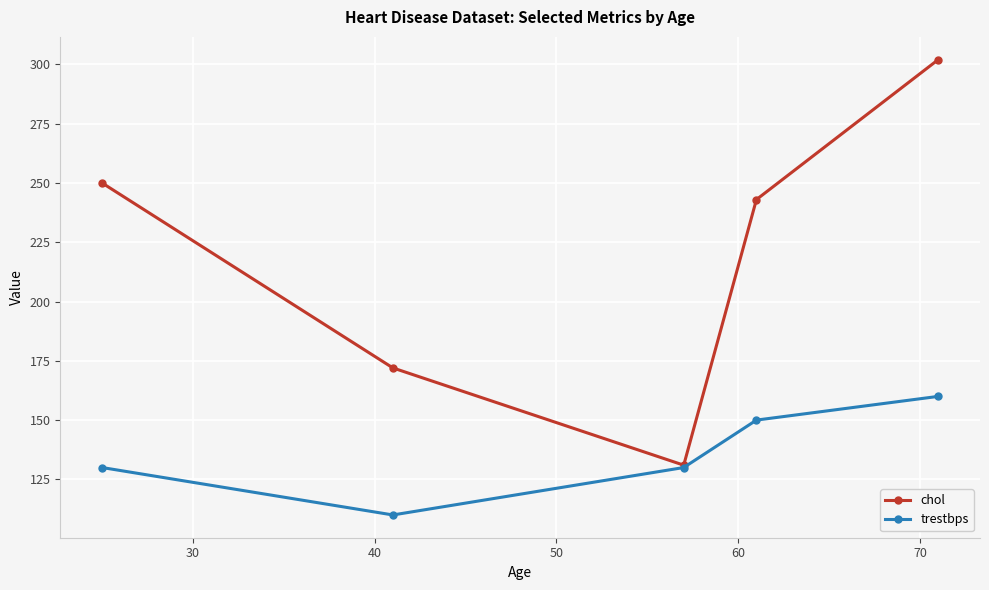

Which series has the largest total across all categories?

chol